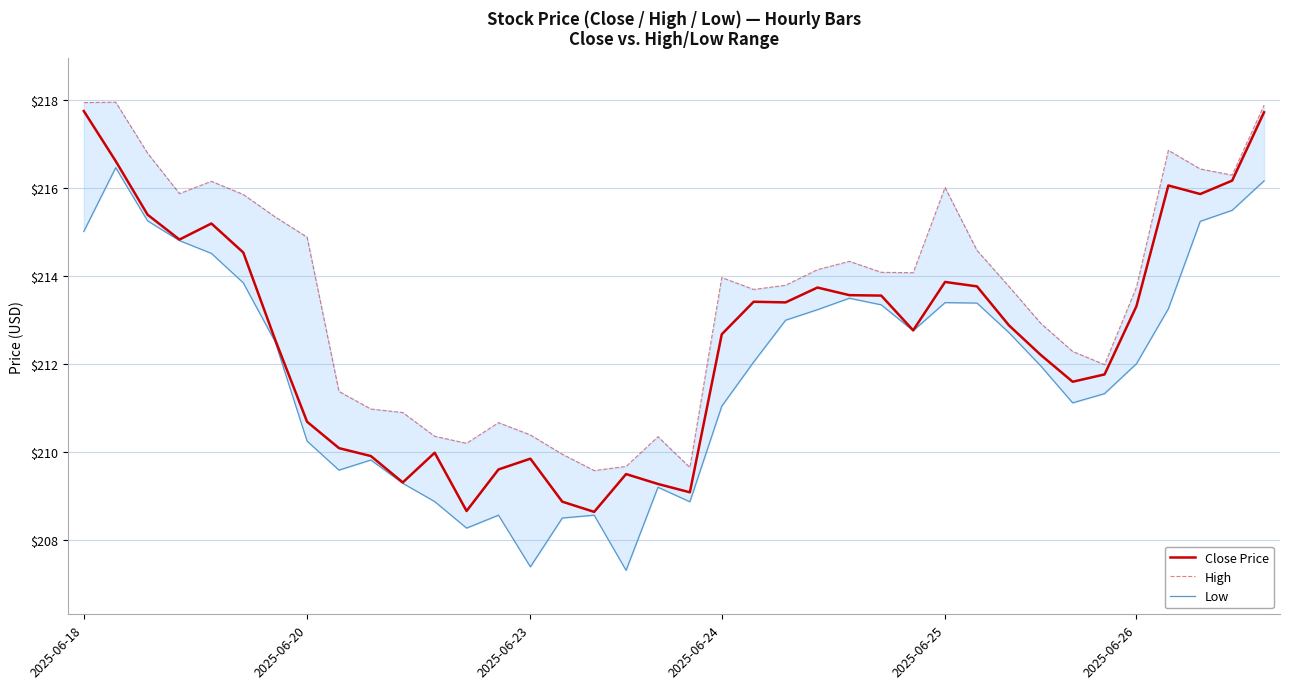

What is the greatest value displayed?

218.0